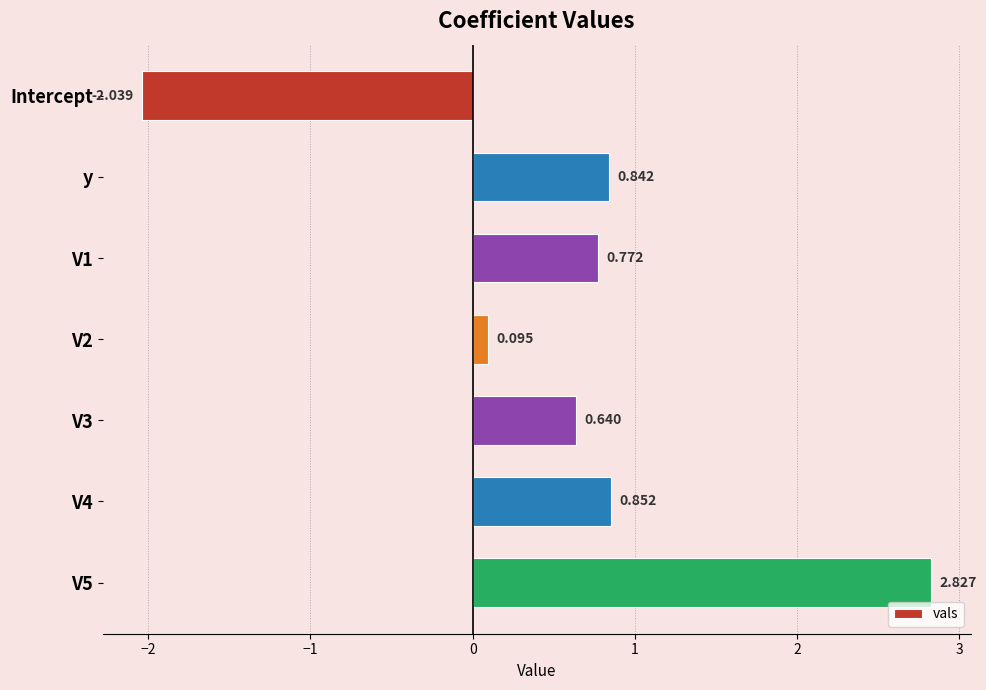

At which category does the chart reach its minimum across all series?

Intercept